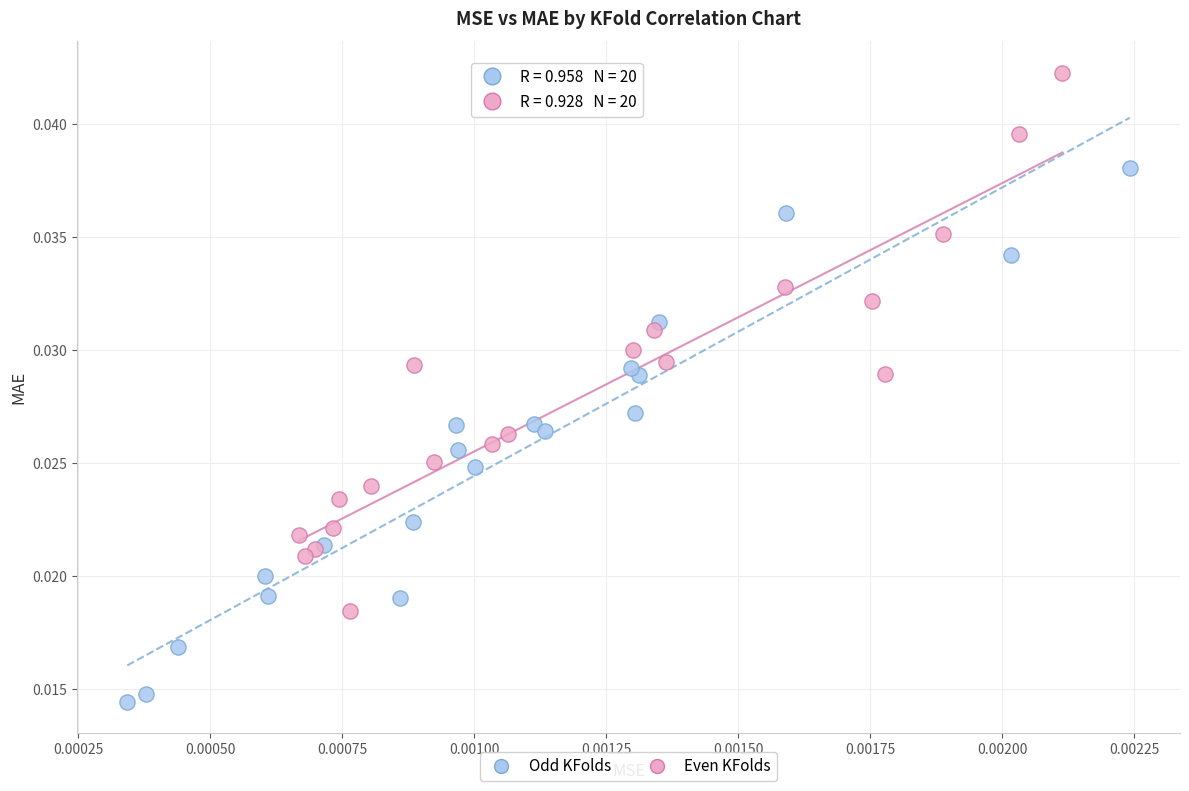

Which series contains the highest Y value?

Even KFolds